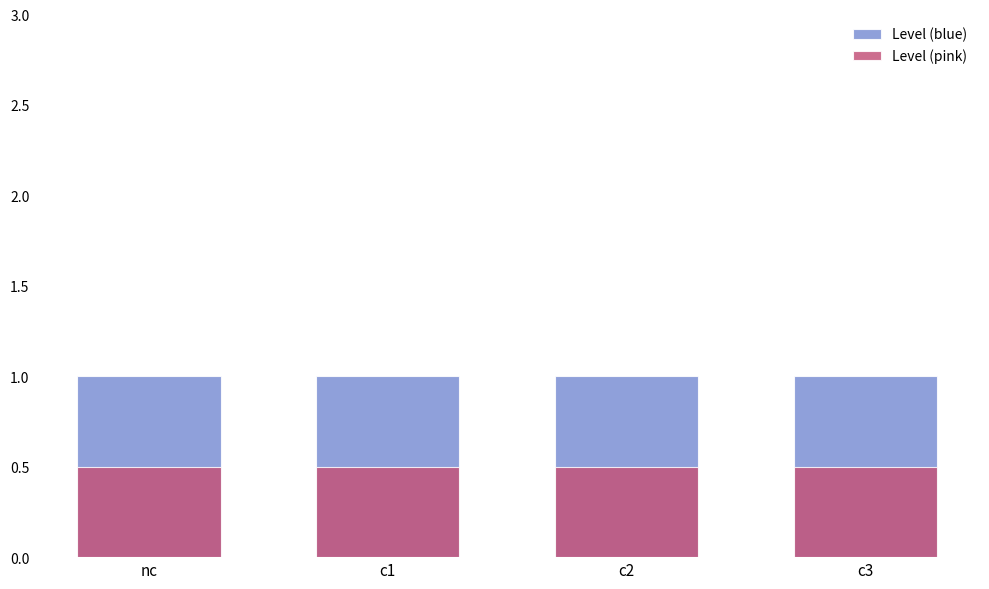

Is it true that Level (blue) equals 1.0 at nc?

True